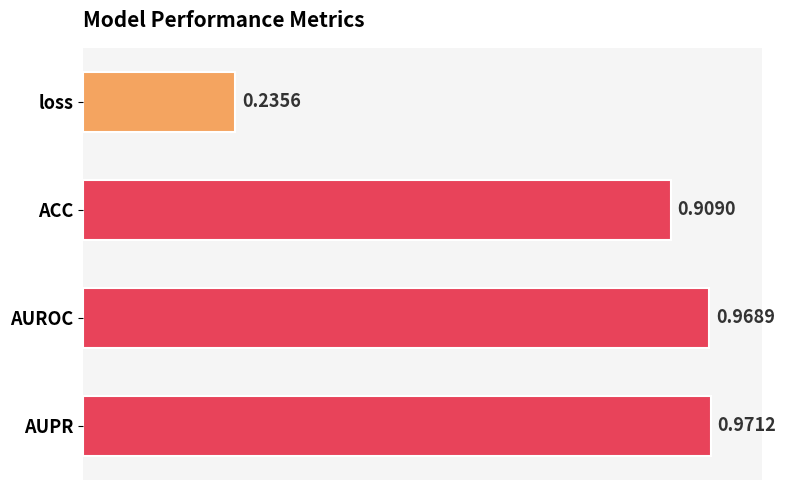

At which category does the chart reach its peak across all series?

AUPR